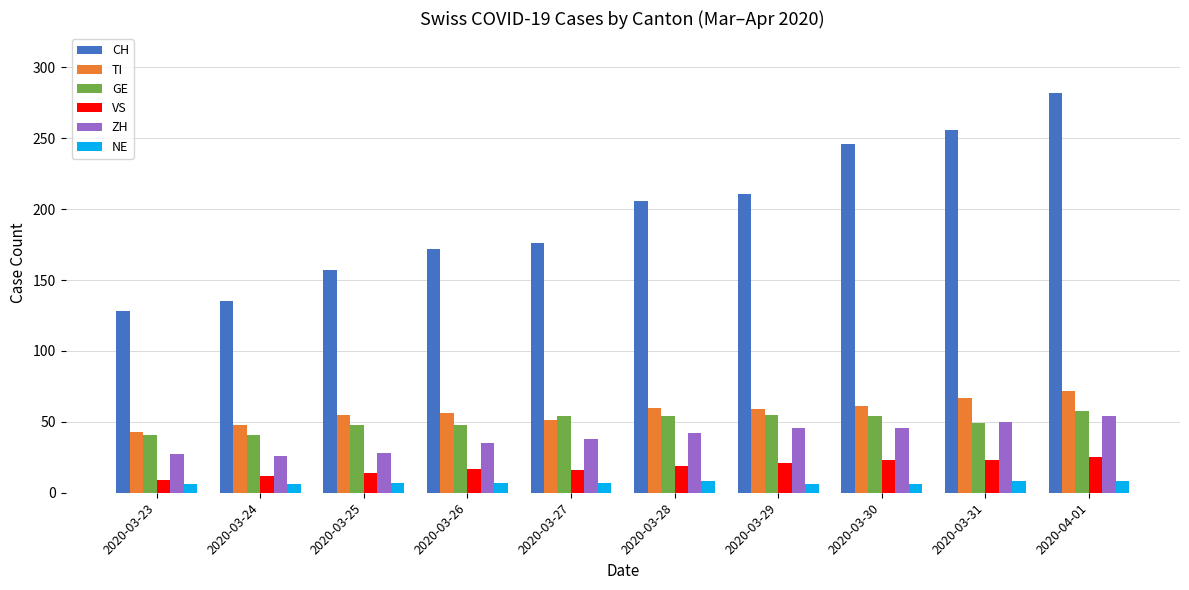

Does the chart contain stacked bars?

No